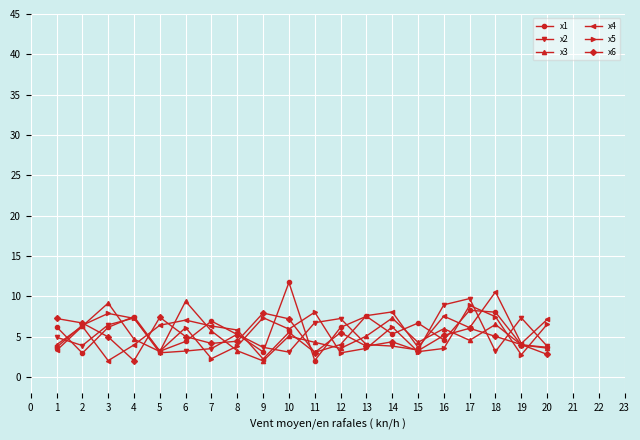

How many interior local valleys does the x6 series have?

5